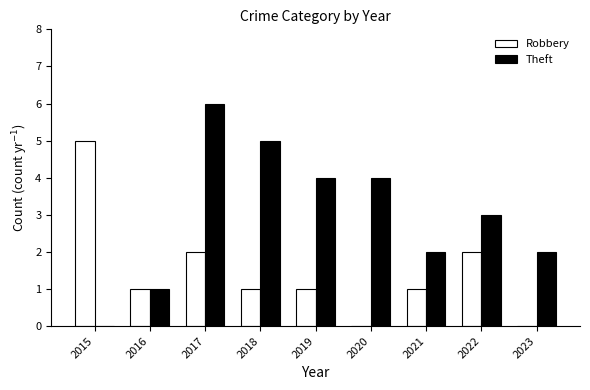

What is the total value across all series at 2018?

6